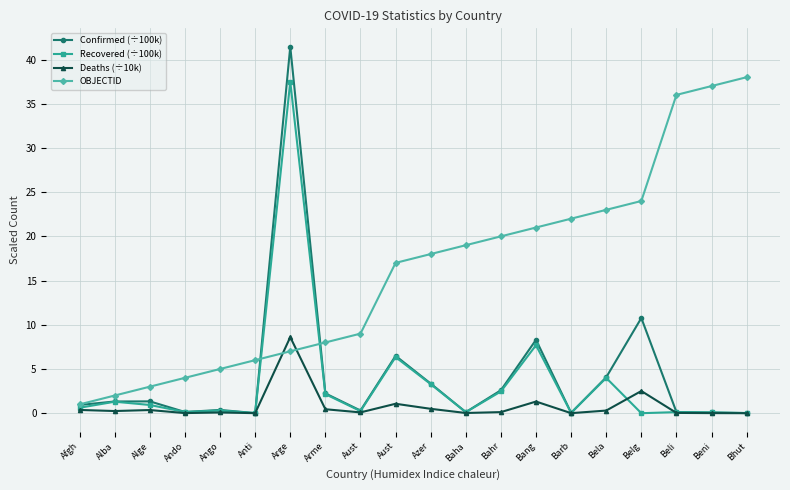

True or false: Recovered (÷100k) and Confirmed (÷100k) intersect in this chart.

False